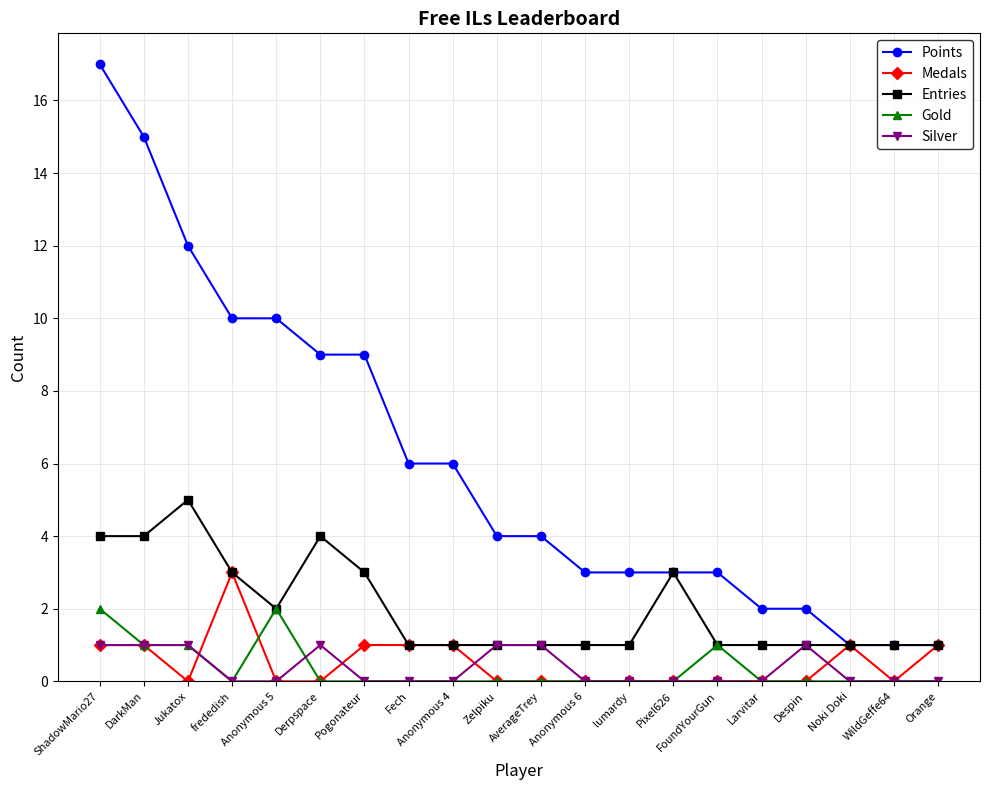

Count the number of categories in the chart.

20